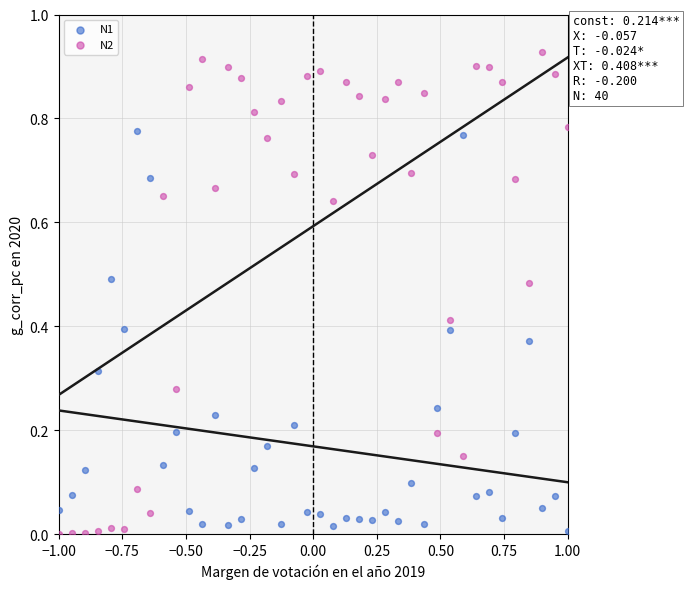

Which series has the largest Y range (max minus min)?

N2